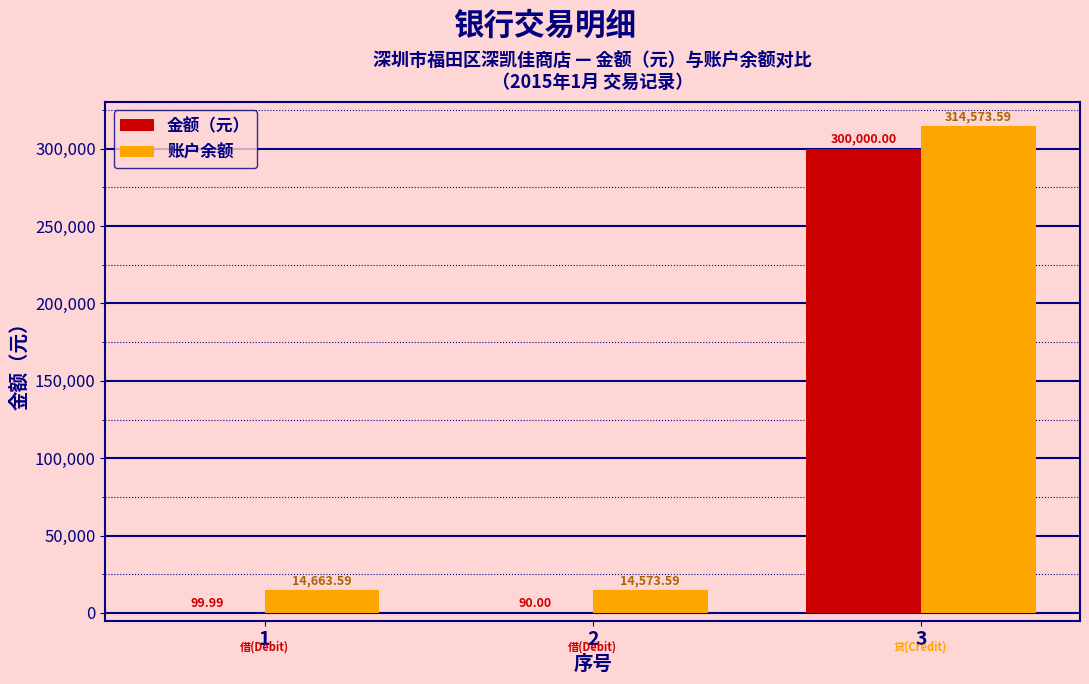

Between 1 and 3, which series saw the biggest shift?

账户余额